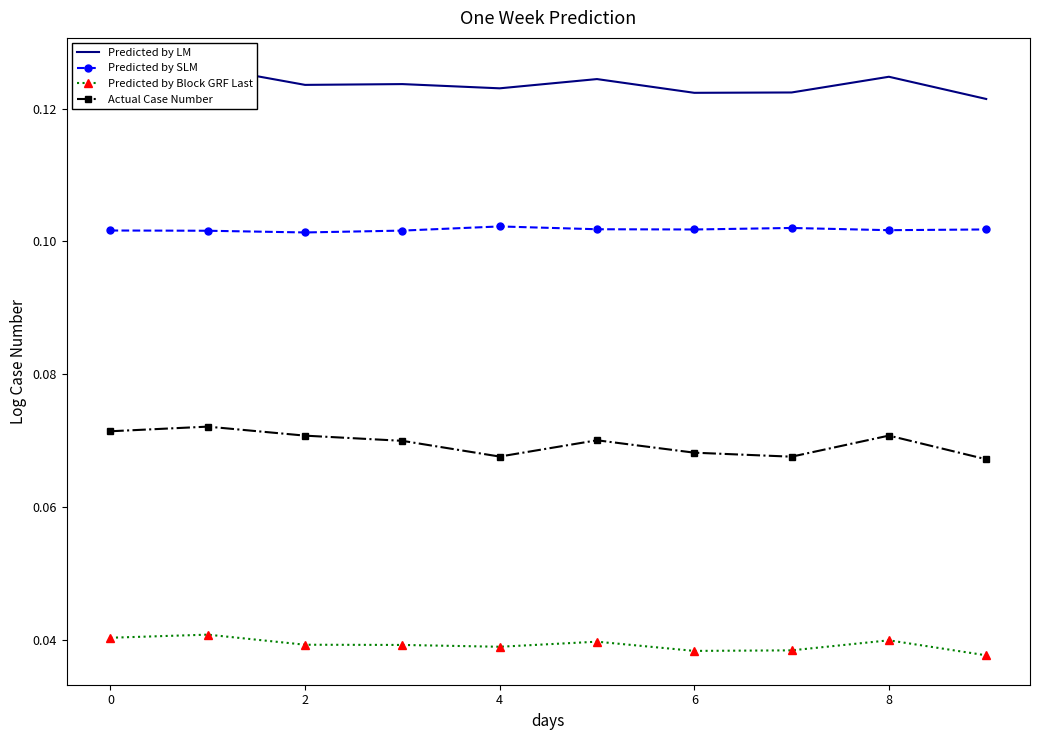

Rank the series by their average value, from lowest to highest.

Predicted by Block GRF Last, Actual Case Number, Predicted by SLM, Predicted by LM